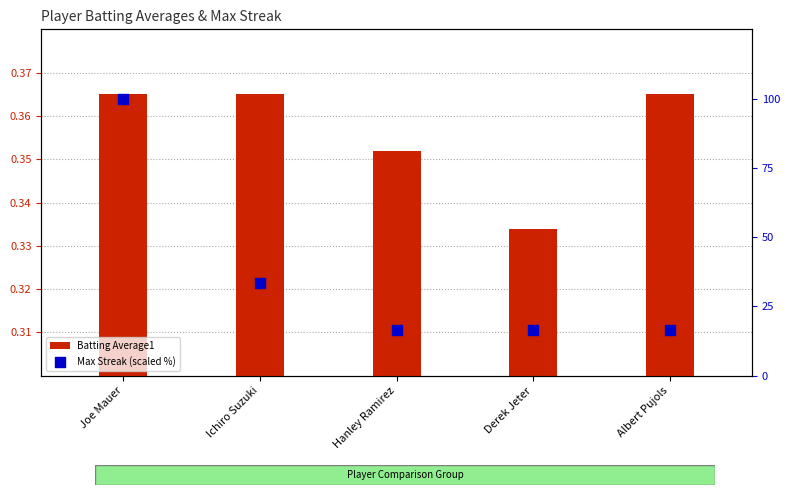

What is the total value across all series at Ichiro Suzuki?

33.7